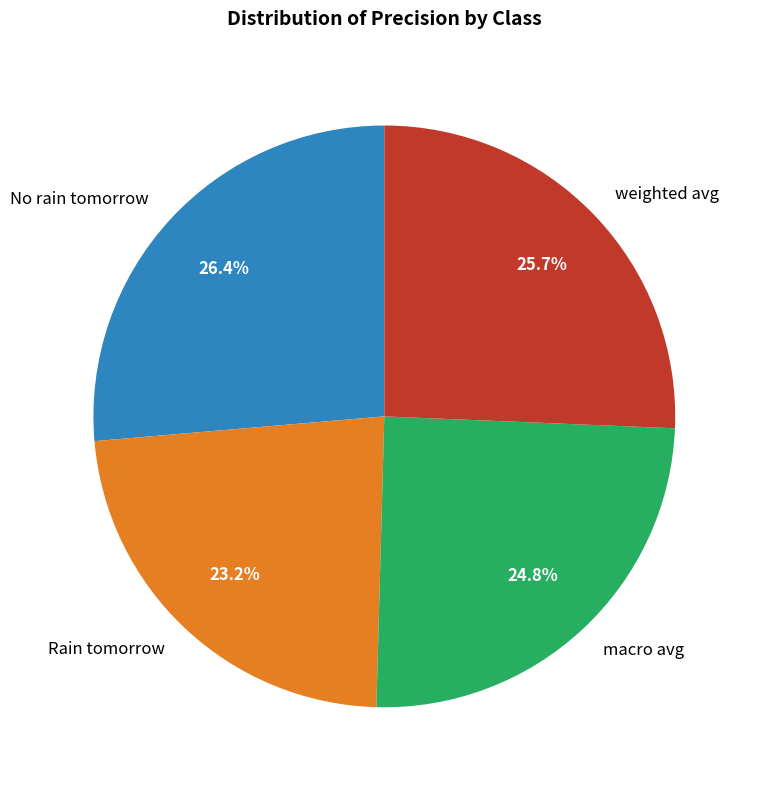

Between Rain tomorrow and macro avg, which is larger?

macro avg